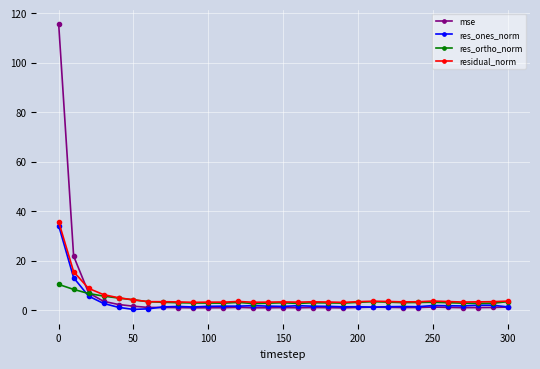

Which series has the largest range (max minus min)?

mse